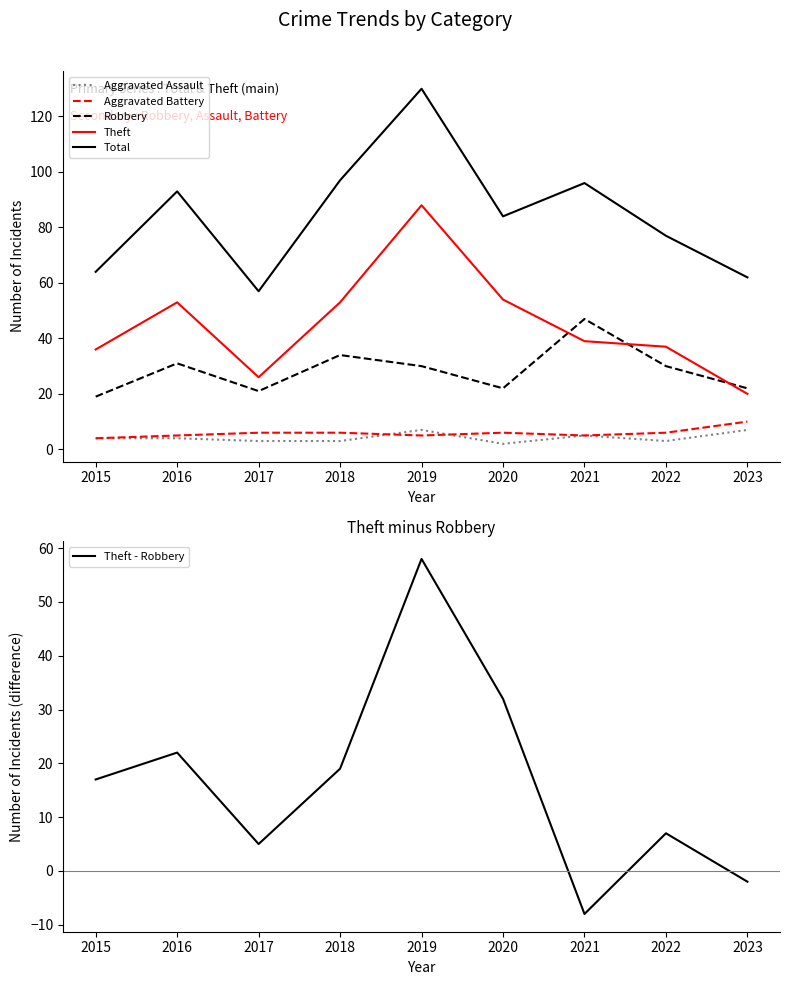

The value of Robbery at 2016 is 31. True or false?

True